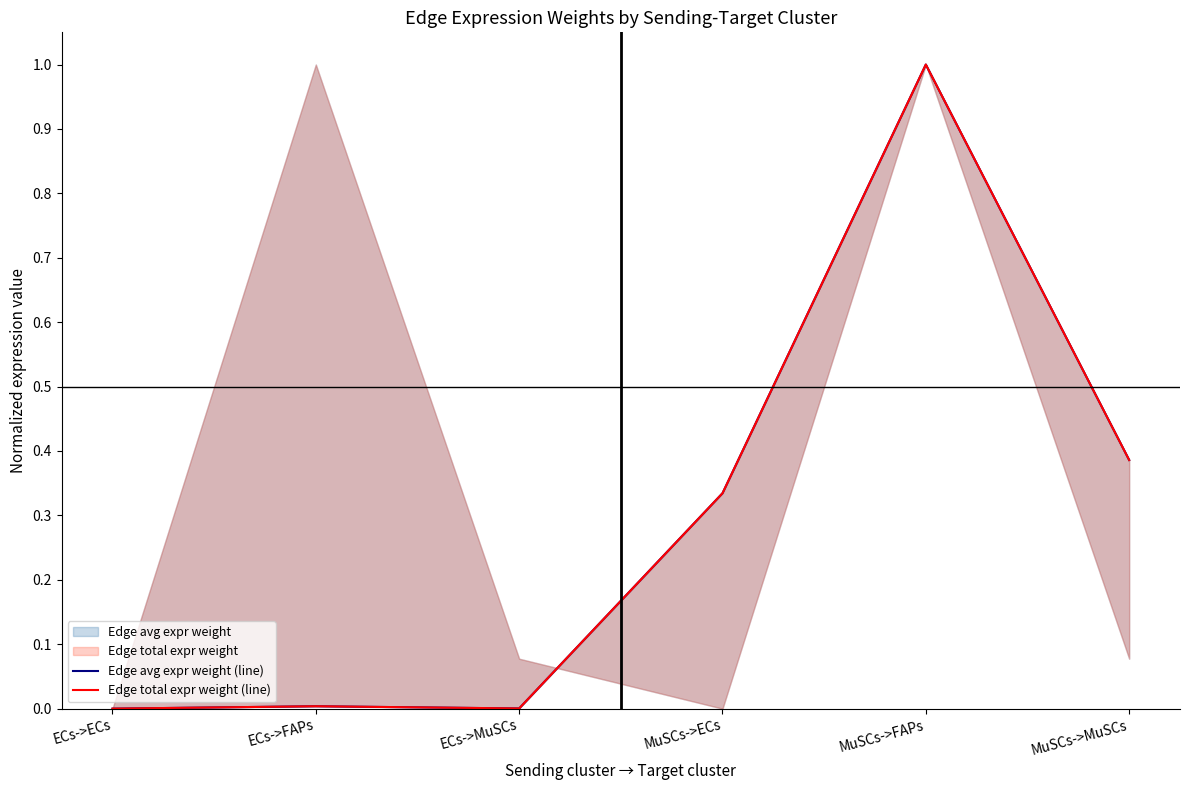

Where is the first local maximum for Edge total expr weight (line)?

ECs->FAPs